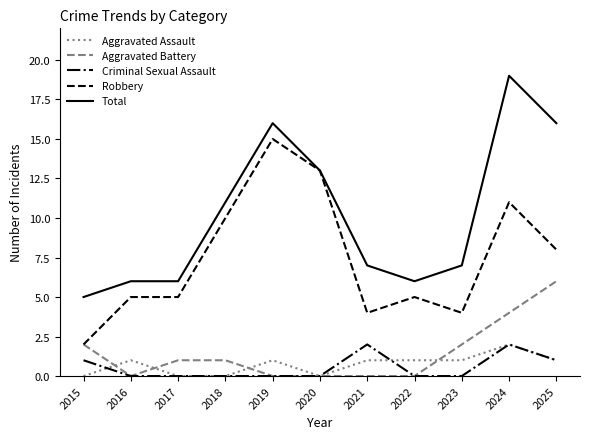

Reading left to right, transcribe all the data shown in this chart.

Aggravated Assault: 2015=0	2016=1	2017=0	2018=0	2019=1	2020=0	2021=1	2022=1	2023=1	2024=2	2025=1
Aggravated Battery: 2015=2	2016=0	2017=1	2018=1	2019=0	2020=0	2021=0	2022=0	2023=2	2024=4	2025=6
Criminal Sexual Assault: 2015=1	2016=0	2017=0	2018=0	2019=0	2020=0	2021=2	2022=0	2023=0	2024=2	2025=1
Robbery: 2015=2	2016=5	2017=5	2018=10	2019=15	2020=13	2021=4	2022=5	2023=4	2024=11	2025=8
Total: 2015=5	2016=6	2017=6	2018=11	2019=16	2020=13	2021=7	2022=6	2023=7	2024=19	2025=16